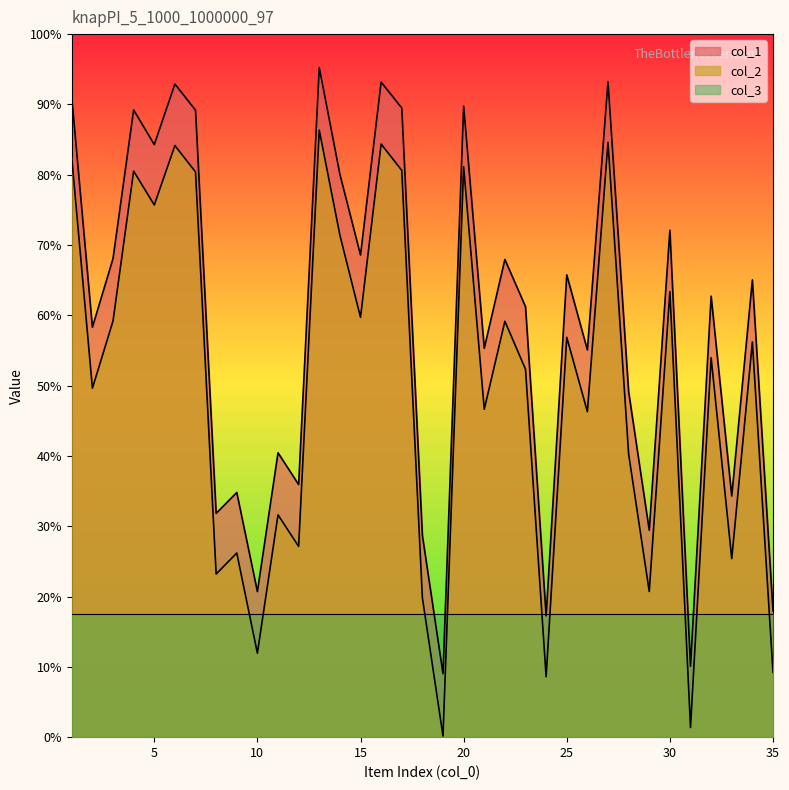

What are all the series names shown in the legend?

col_1, col_2, col_3